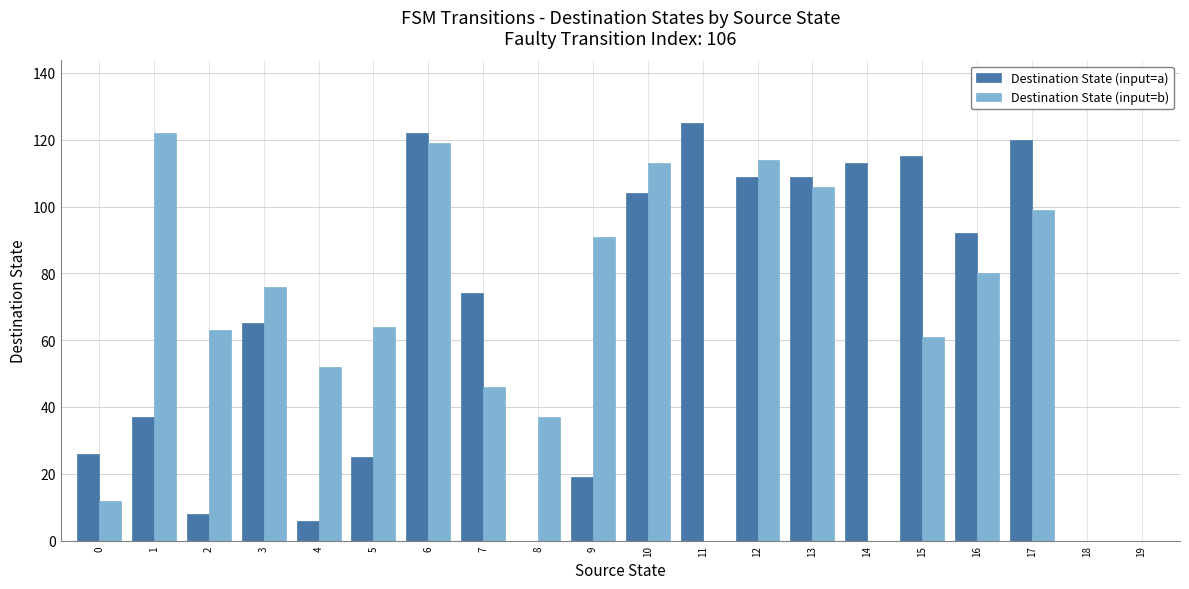

Reading left to right, transcribe all the data shown in this chart.

Destination State (input=a): 26	37	8	65	6	25	122	74	0	19	104	125	109	109	113	115	92	120	0	0
Destination State (input=b): 12	122	63	76	52	64	119	46	37	91	113	0	114	106	0	61	80	99	0	0